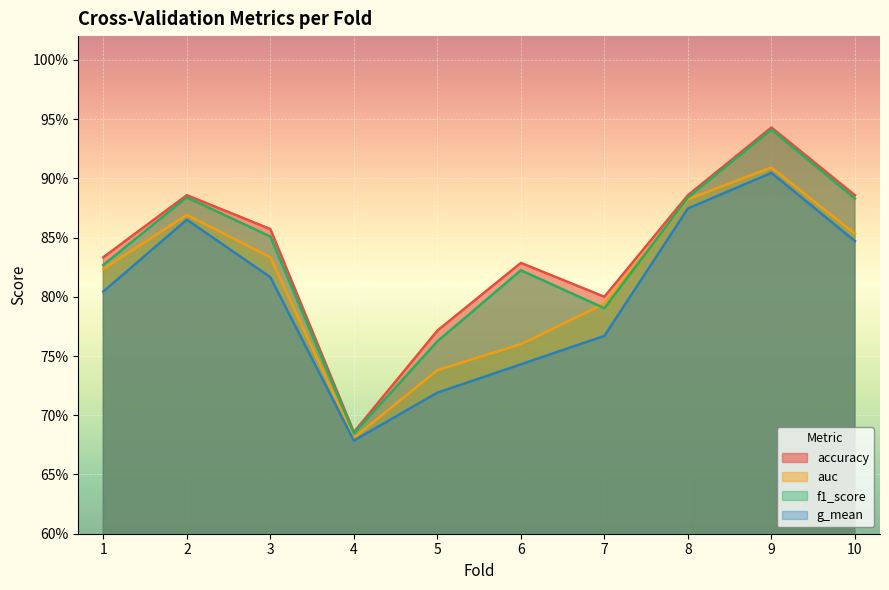

How many lines are shown in the chart?

4